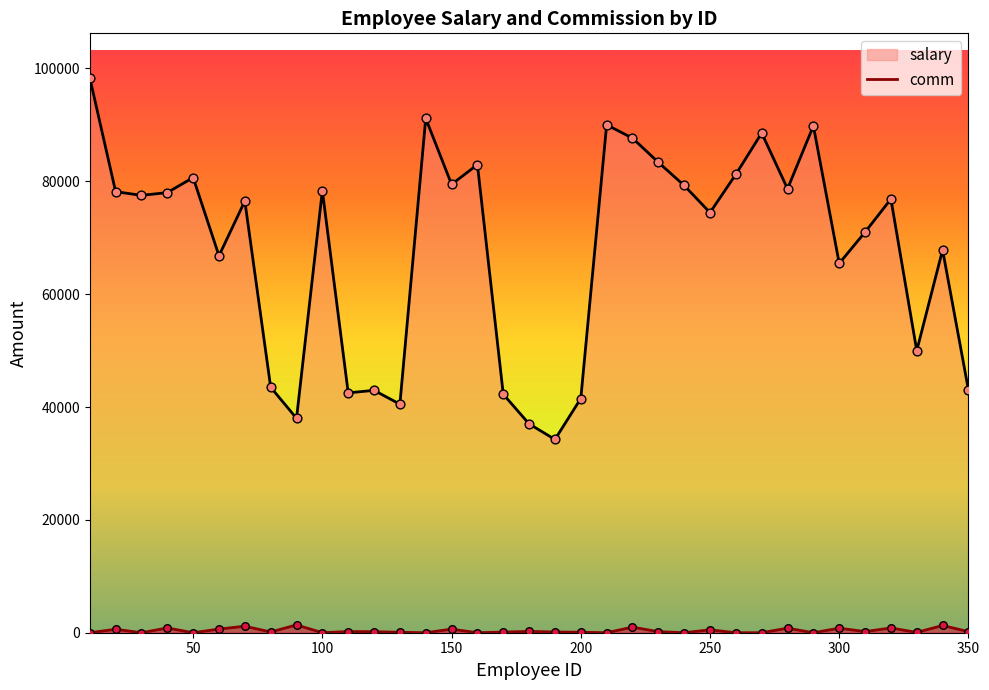

At how many categories does at least one series exceed 27874?

35